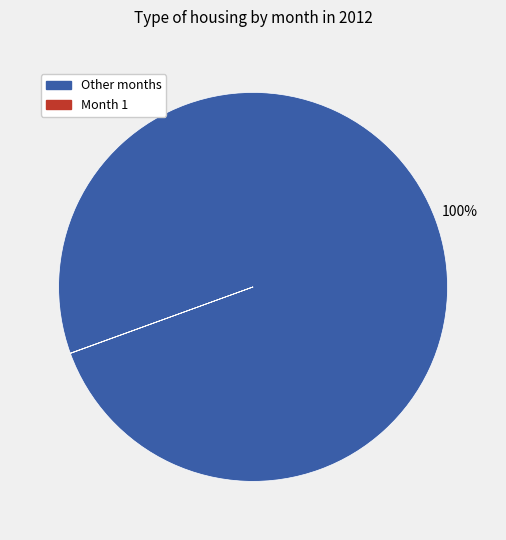

Does any single category account for the majority?

Yes